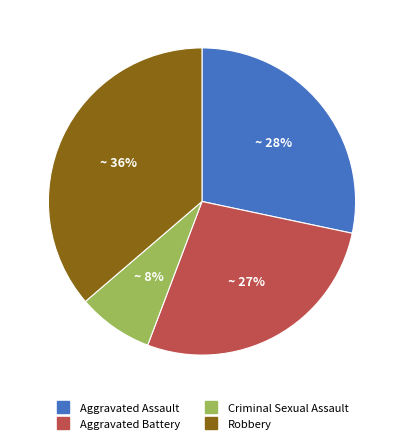

To the nearest percent, what portion does Robbery represent?

36%